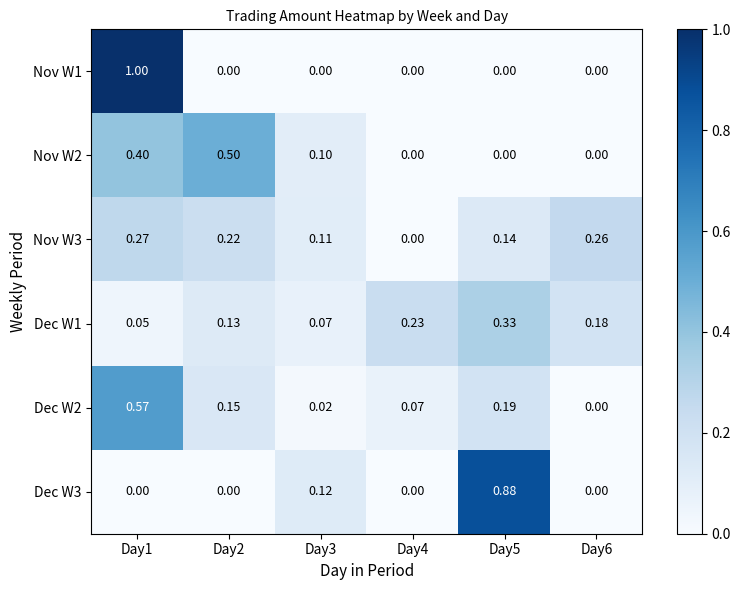

Is the value of Nov W3 at Day5 greater than the value of Nov W2 at Day1?

No